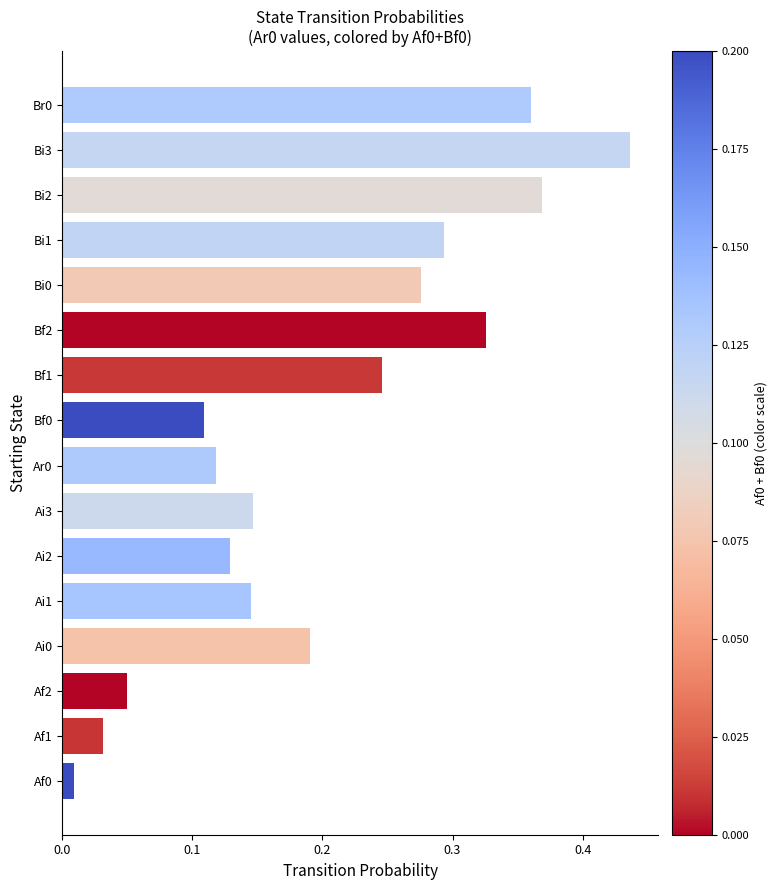

Between Ai3 and Bi1, which is larger?

Bi1